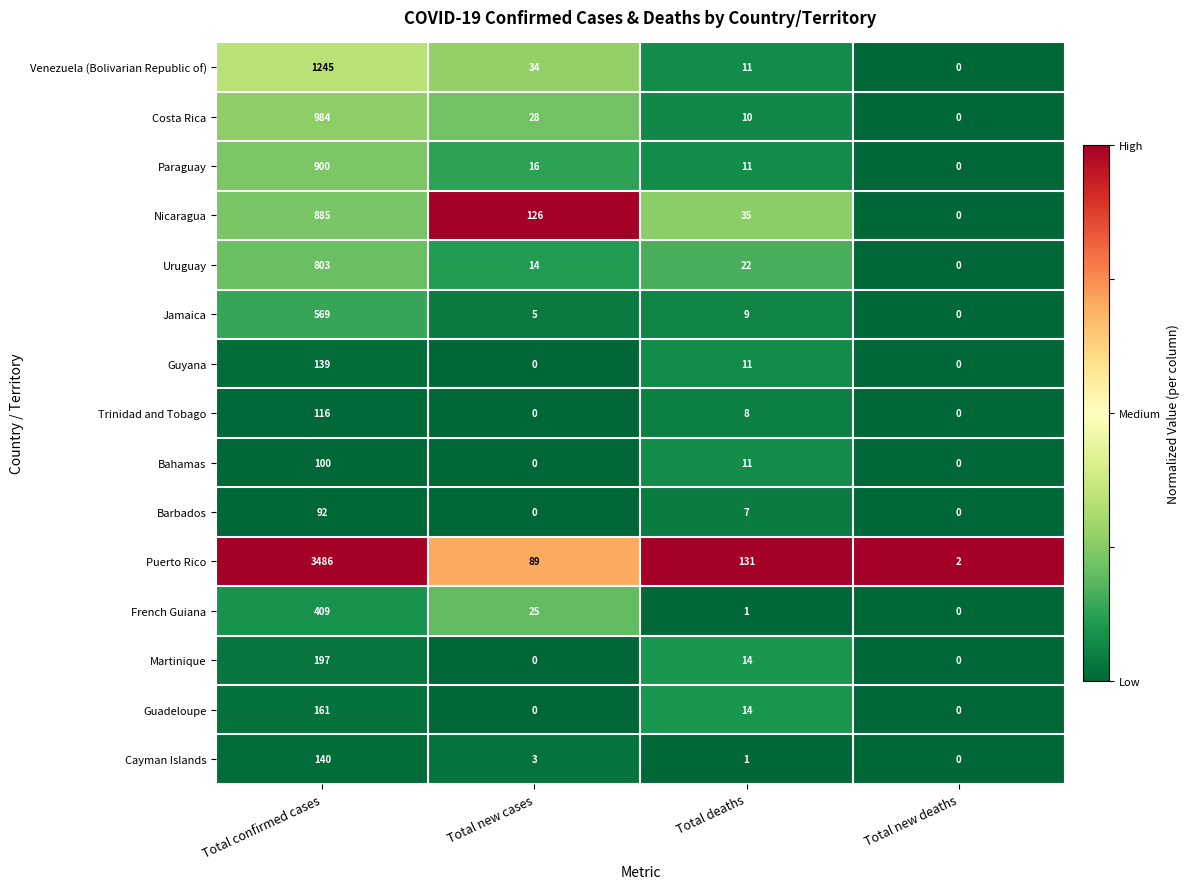

What is the total value across all series at Total confirmed cases?

10226